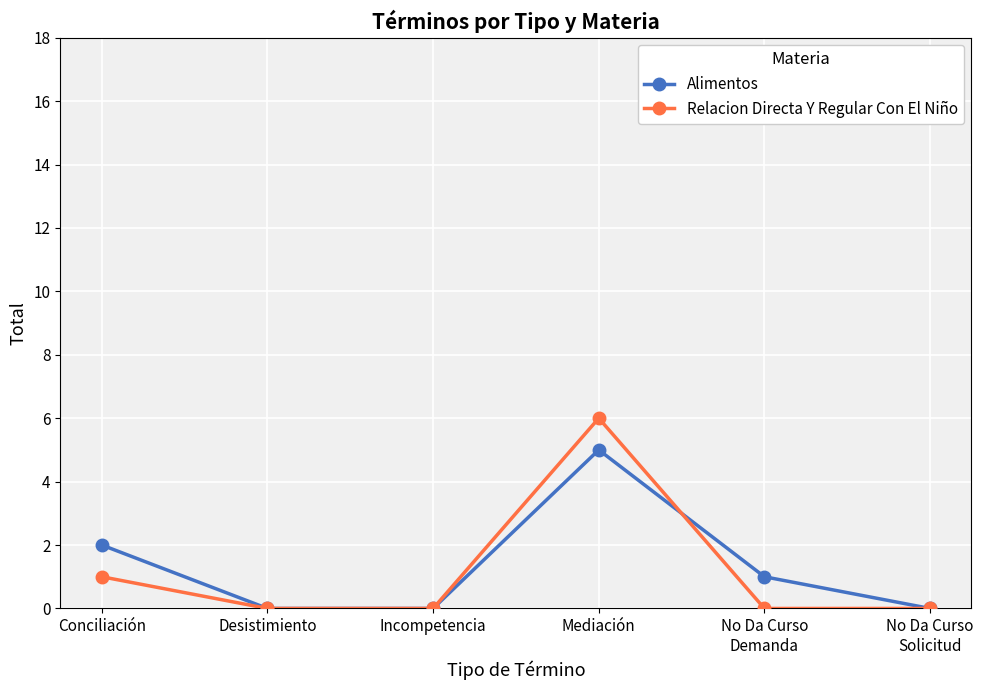

Which category has the highest value in the Alimentos series?

Mediación